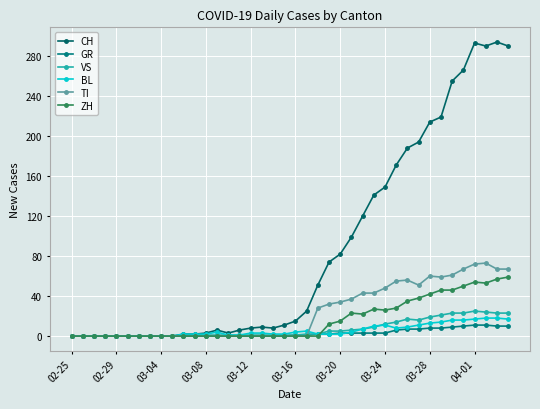

In TI, how many points are higher than both neighbors (excluding endpoints)?

3